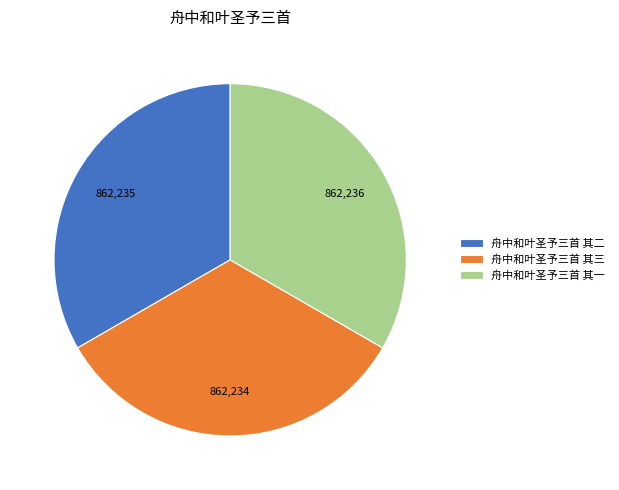

Is it true that 舟中和叶圣予三首 其三 is 33% of the pie?

True